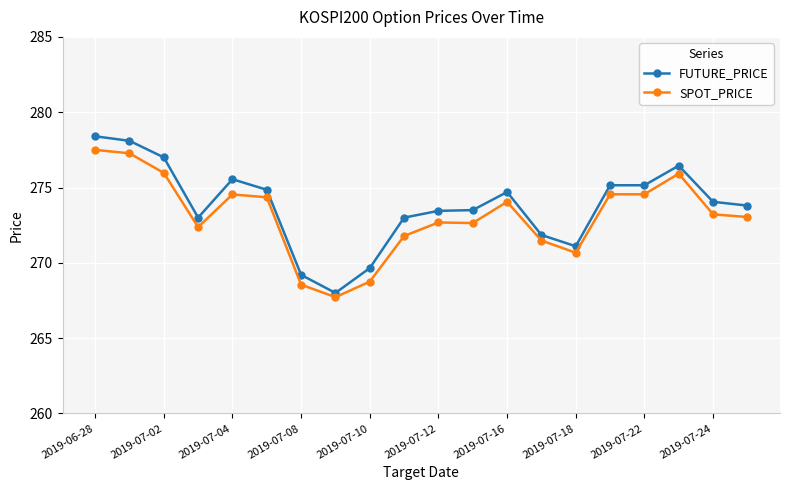

How many values in the FUTURE_PRICE series exceed 274?

10